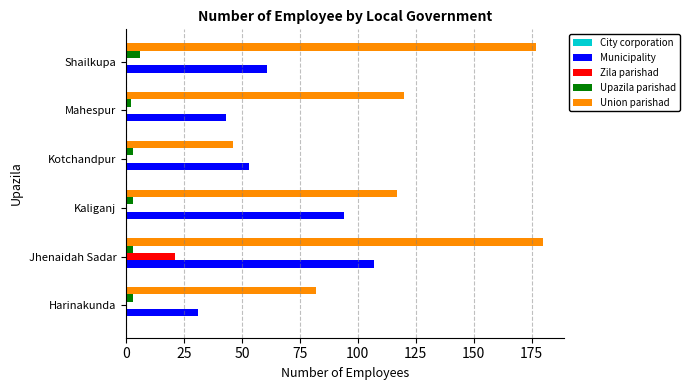

What is the approximate value of Municipality at Shailkupa, to the nearest 10?

60